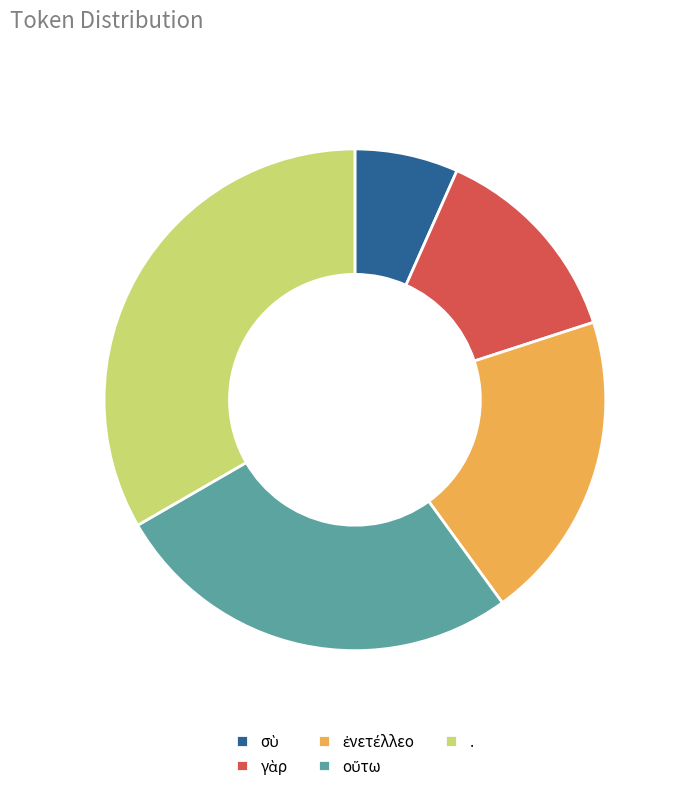

Does any single category account for the majority?

No